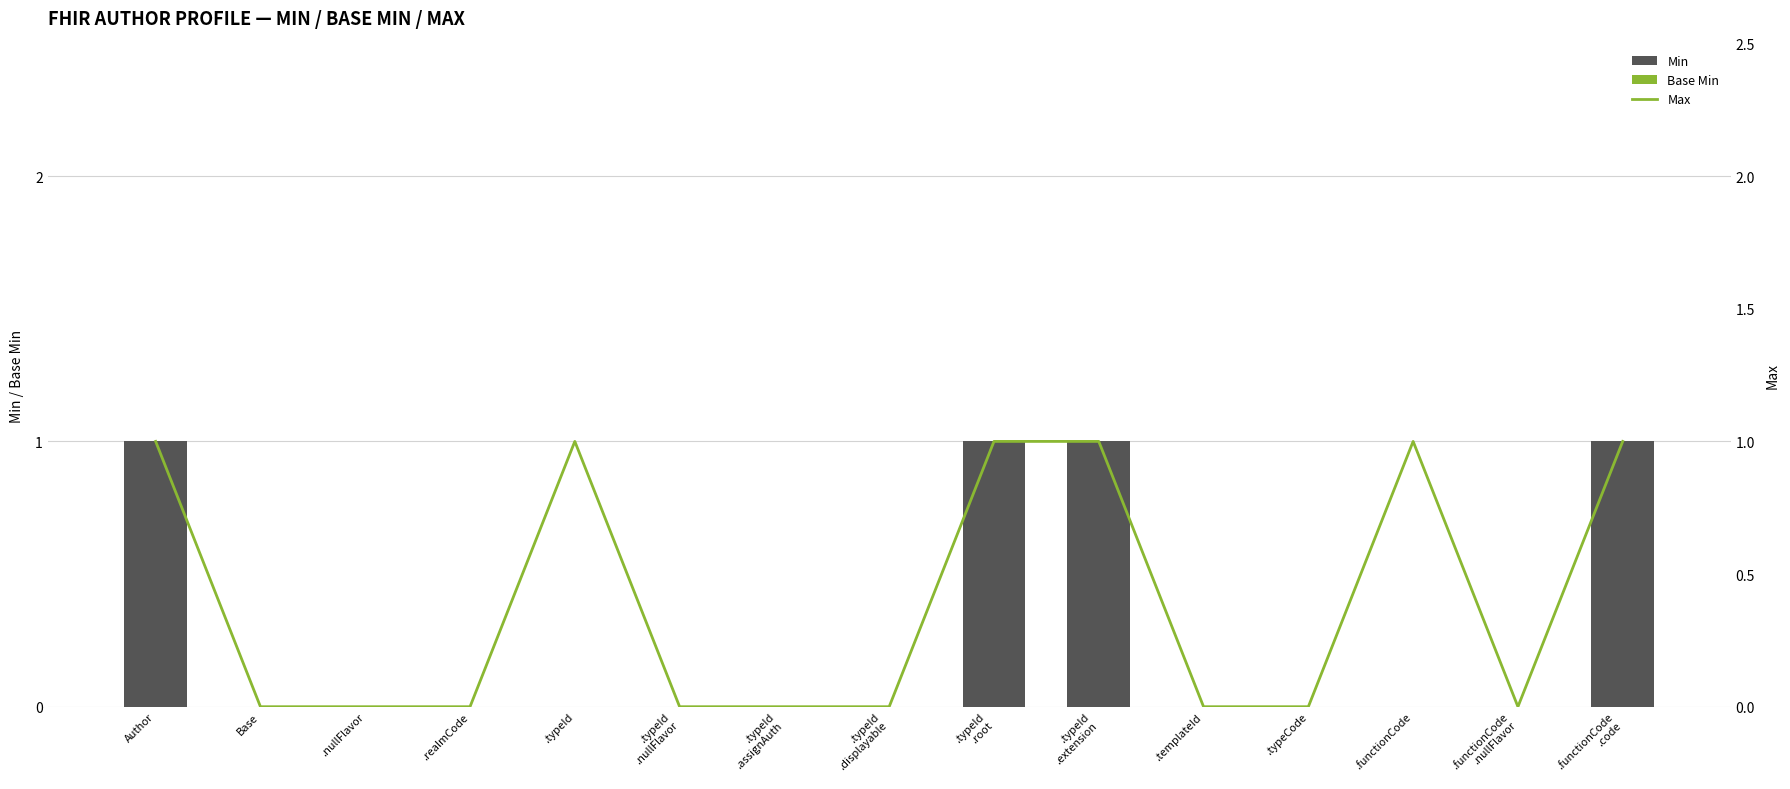

What is the sum of the Min values at .nullFlavor and Author?

1